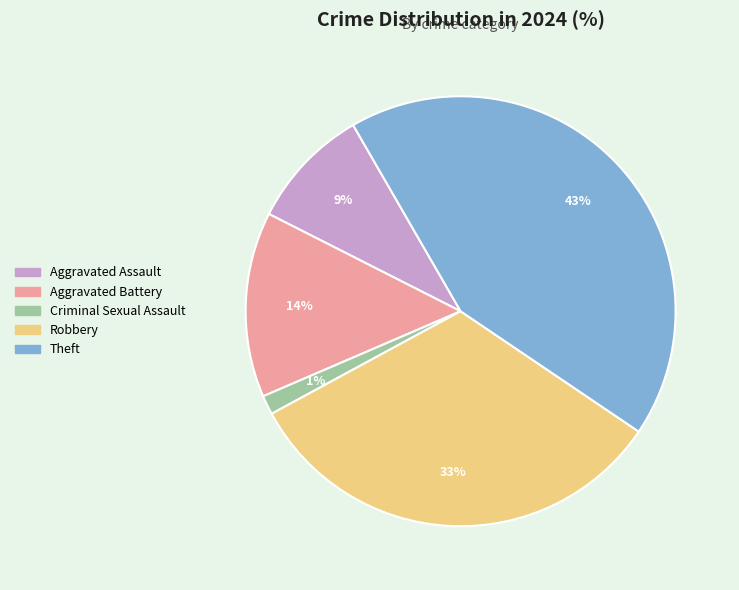

To the nearest percent, what percentage of the pie is Aggravated Assault?

9%